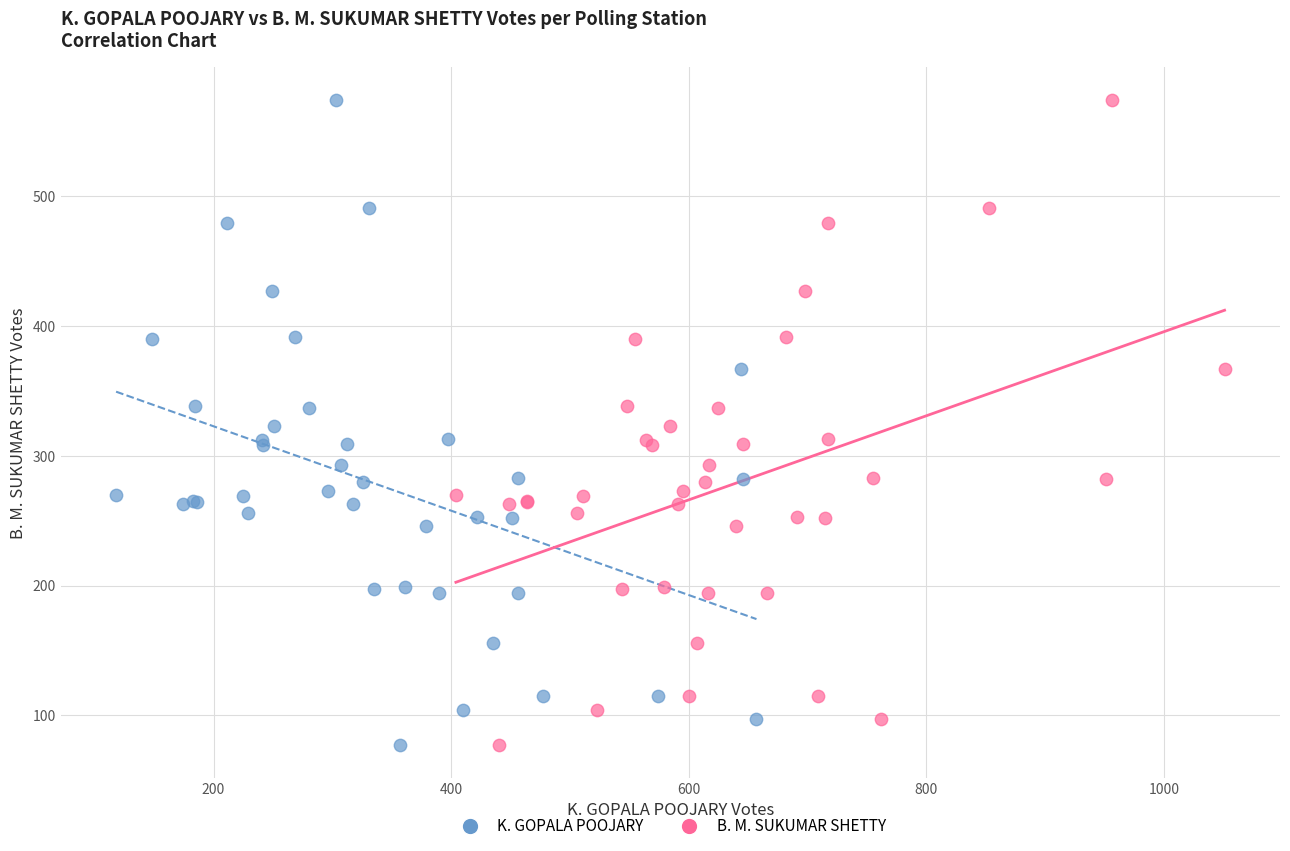

What are all the series names shown in the legend?

K. GOPALA POOJARY, B. M. SUKUMAR SHETTY